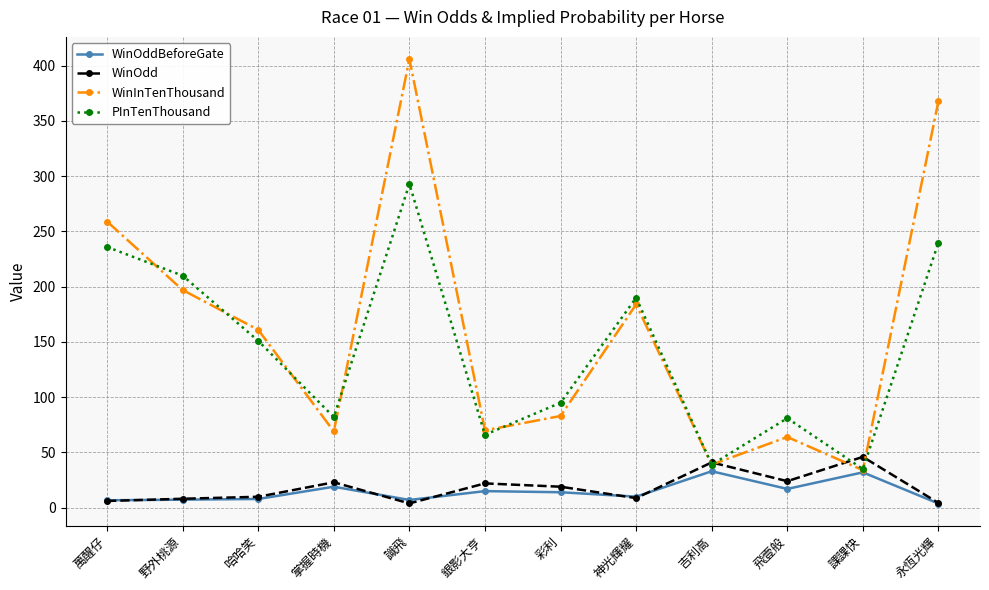

What is the label of the 10th point from the left?

飛壹般